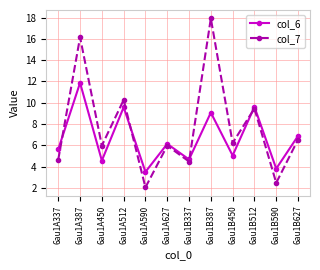

Is the value of col_6 at 6au1B450 greater than the value of col_7 at 6au1B590?

Yes